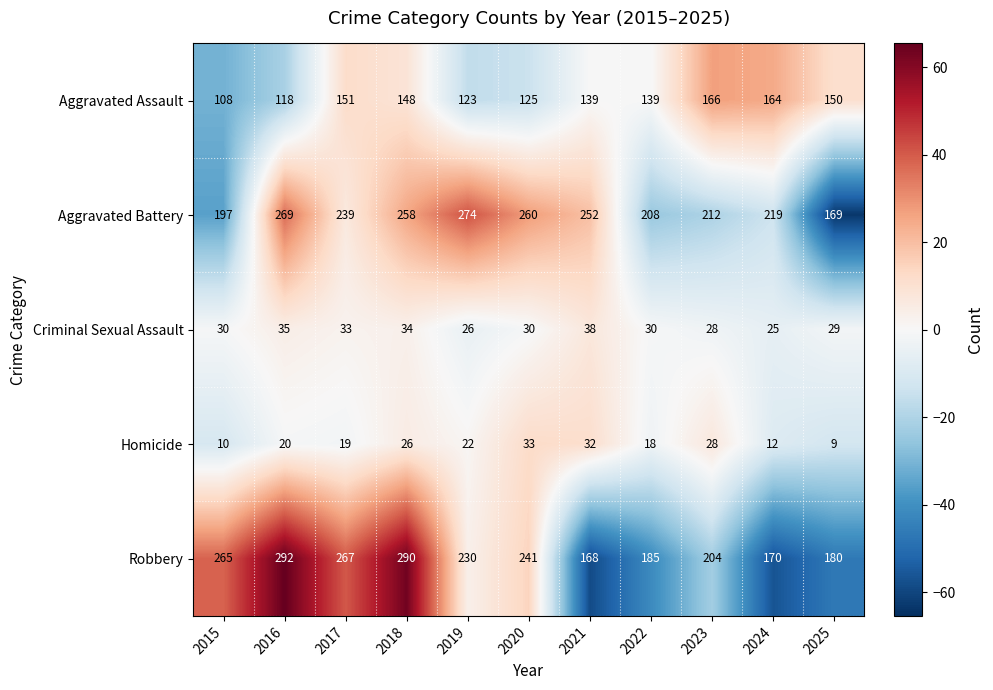

At which category is the sum across all series the highest?

2018